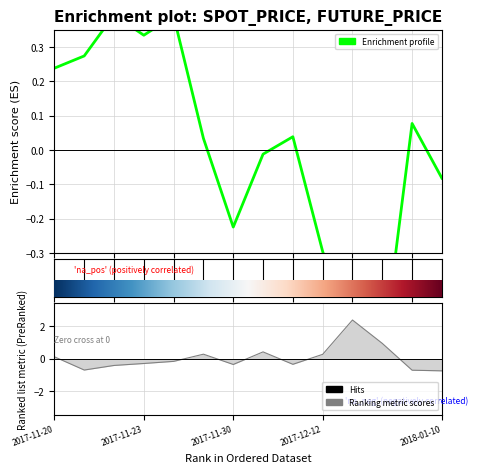

Rank the categories by Ranking metric scores value from highest to lowest.

10, 11, 7, 5, 9, 2017-11-20, 2018-01-10, 2017-12-12, 8, 6, 2017-11-30, 2017-11-23, 12, 13